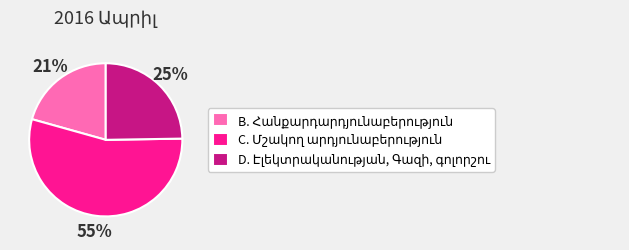

To the nearest percent, what is the average slice percentage?

33%